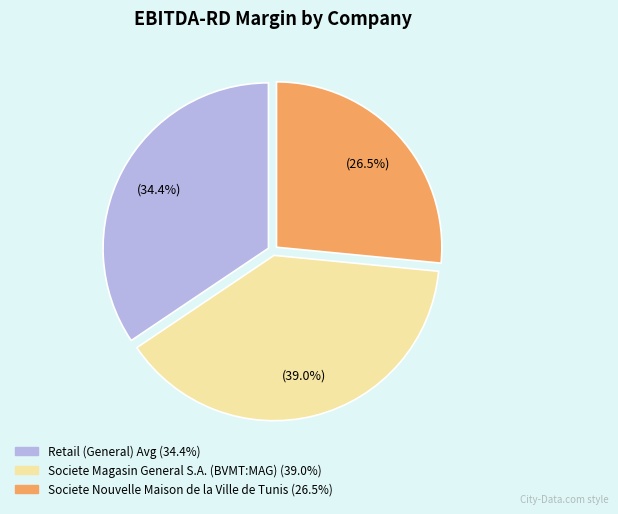

What portion of the pie excludes Retail (General) Avg?

65.6%